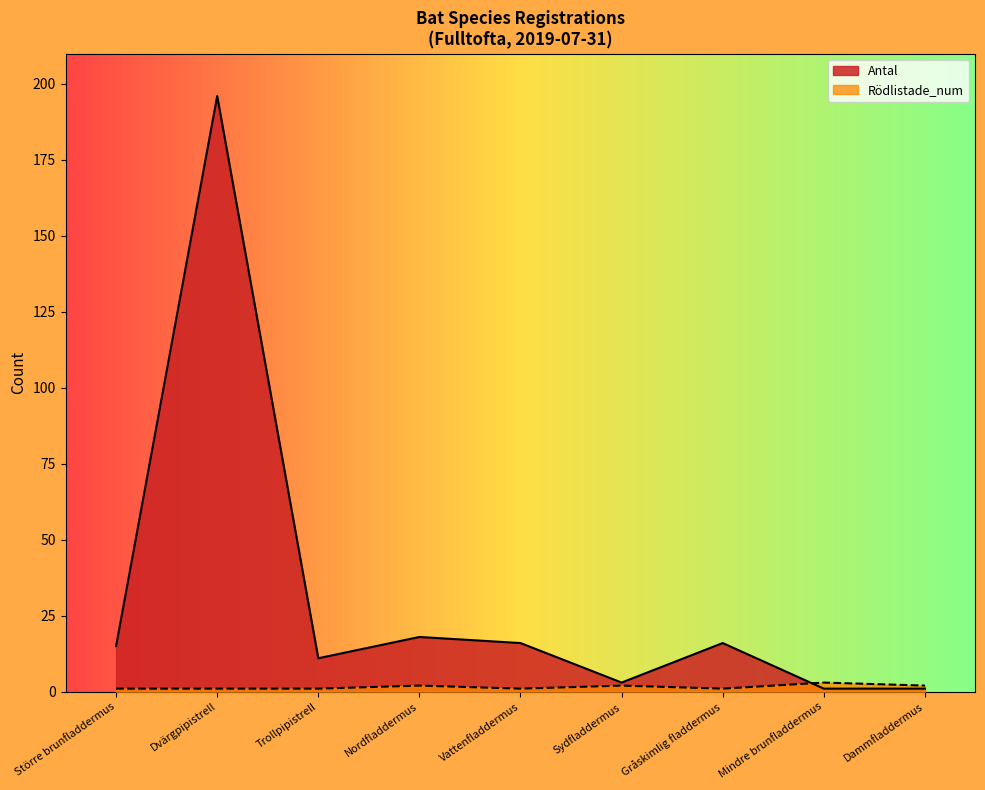

The value of Rödlistade_num at Gråskimlig fladdermus is 1. True or false?

True